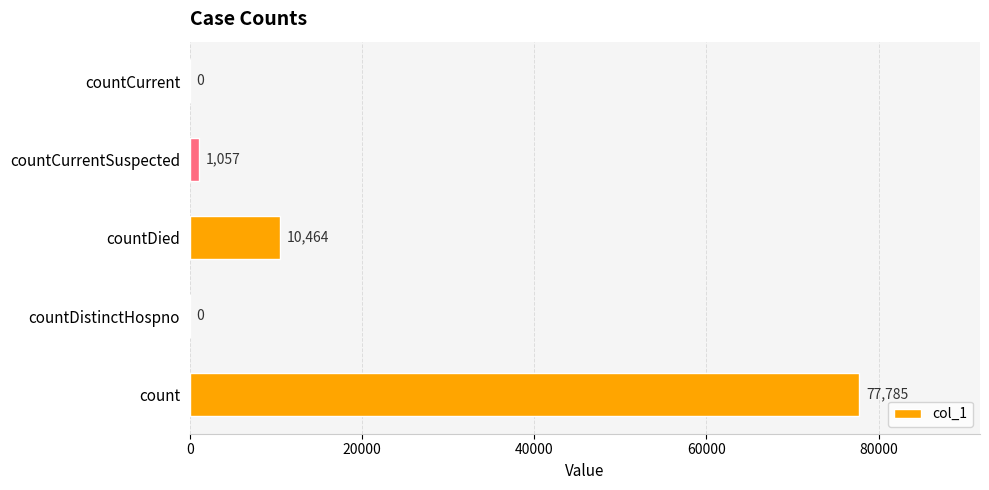

Reading bottom to top, extract all data points from this chart.

count=77785	countDistinctHospno=0	countDied=10464	countCurrentSuspected=1057	countCurrent=0